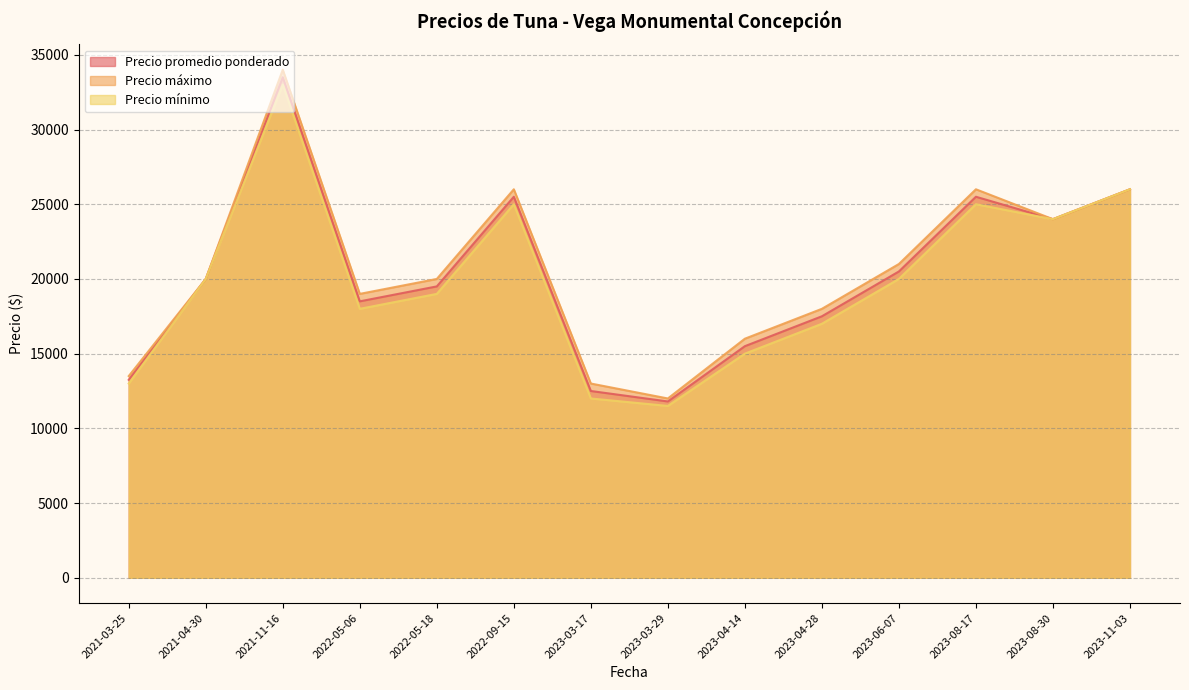

True or false: Precio mínimo has more than 2 points higher than both neighbors.

True